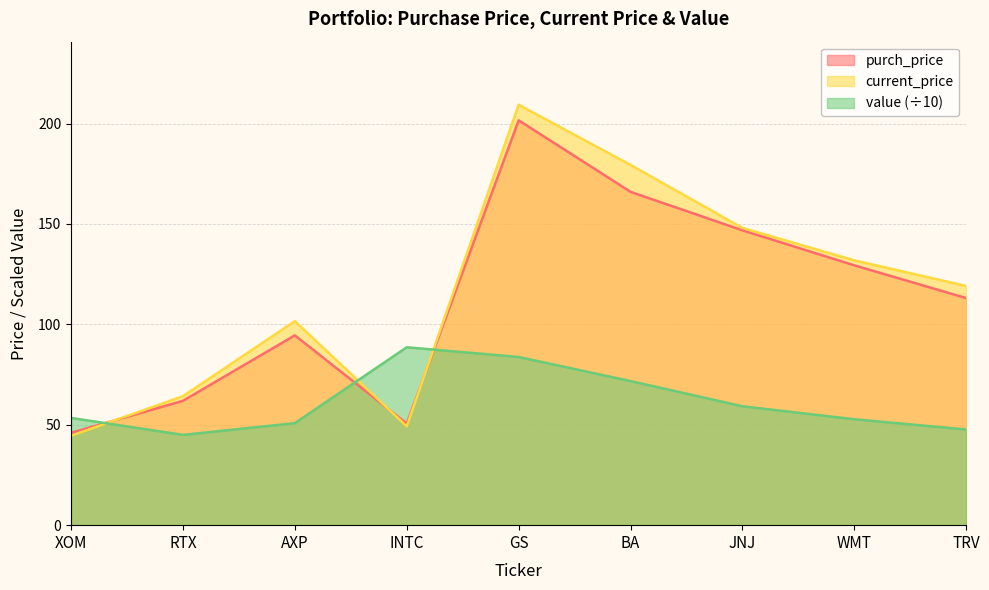

Where do value and current_price first cross each other?

XOM and RTX